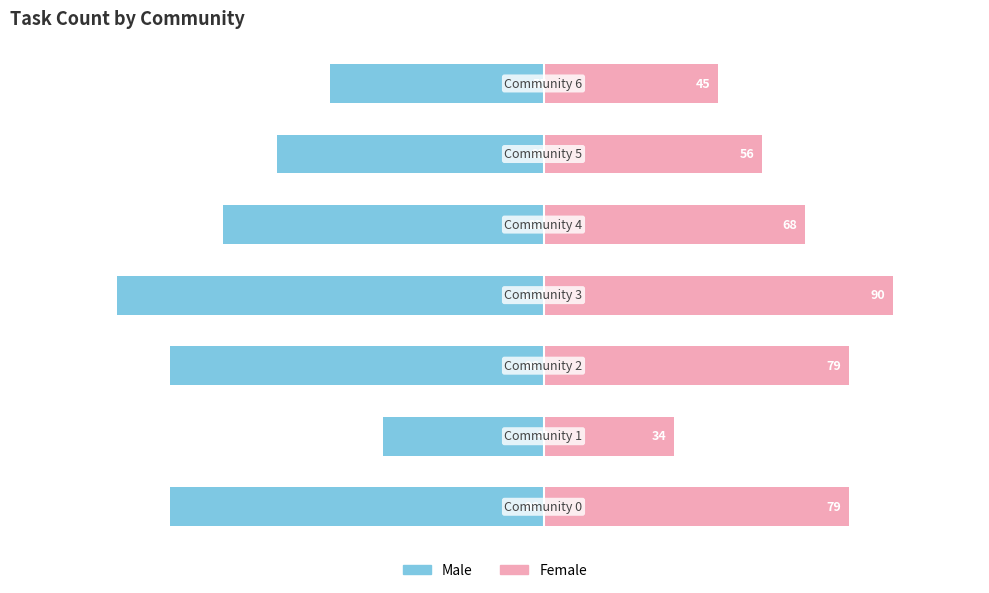

Reading left to right, transcribe all the data shown in this chart.

Left: -96.3	-41.2	-96.3	-110.0	-82.5	-68.8	-55.0
Right: 78.8	33.8	78.8	90.0	67.5	56.2	45.0